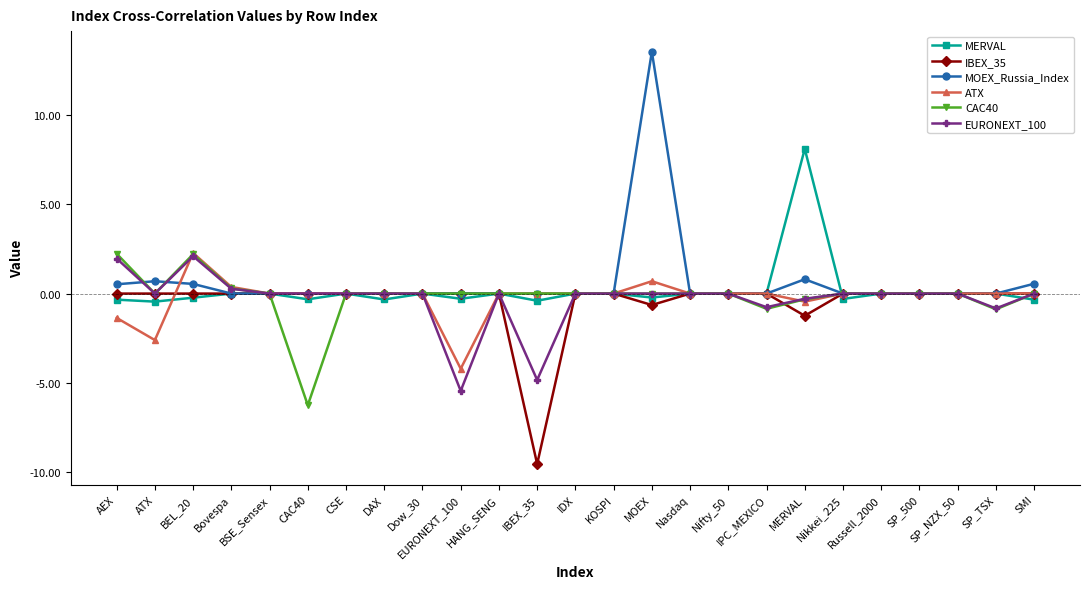

What is the smallest value displayed?

-9.5